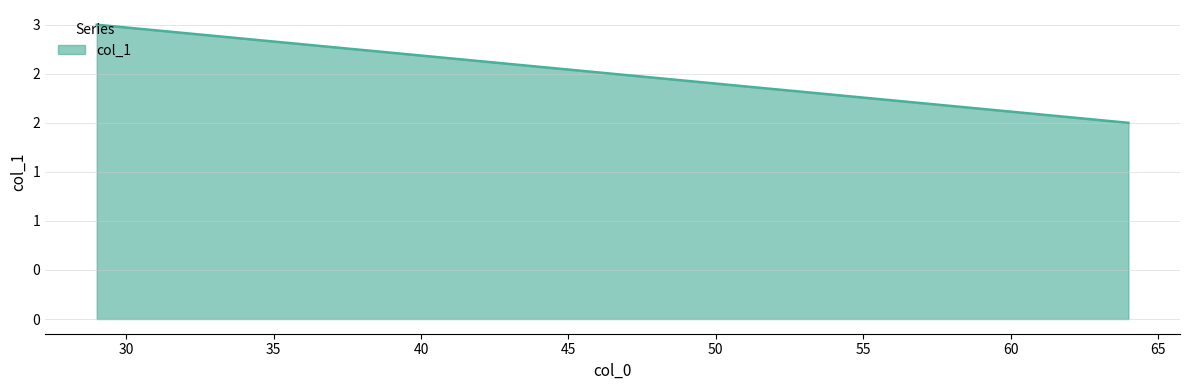

At which category does the chart reach its minimum across all series?

64